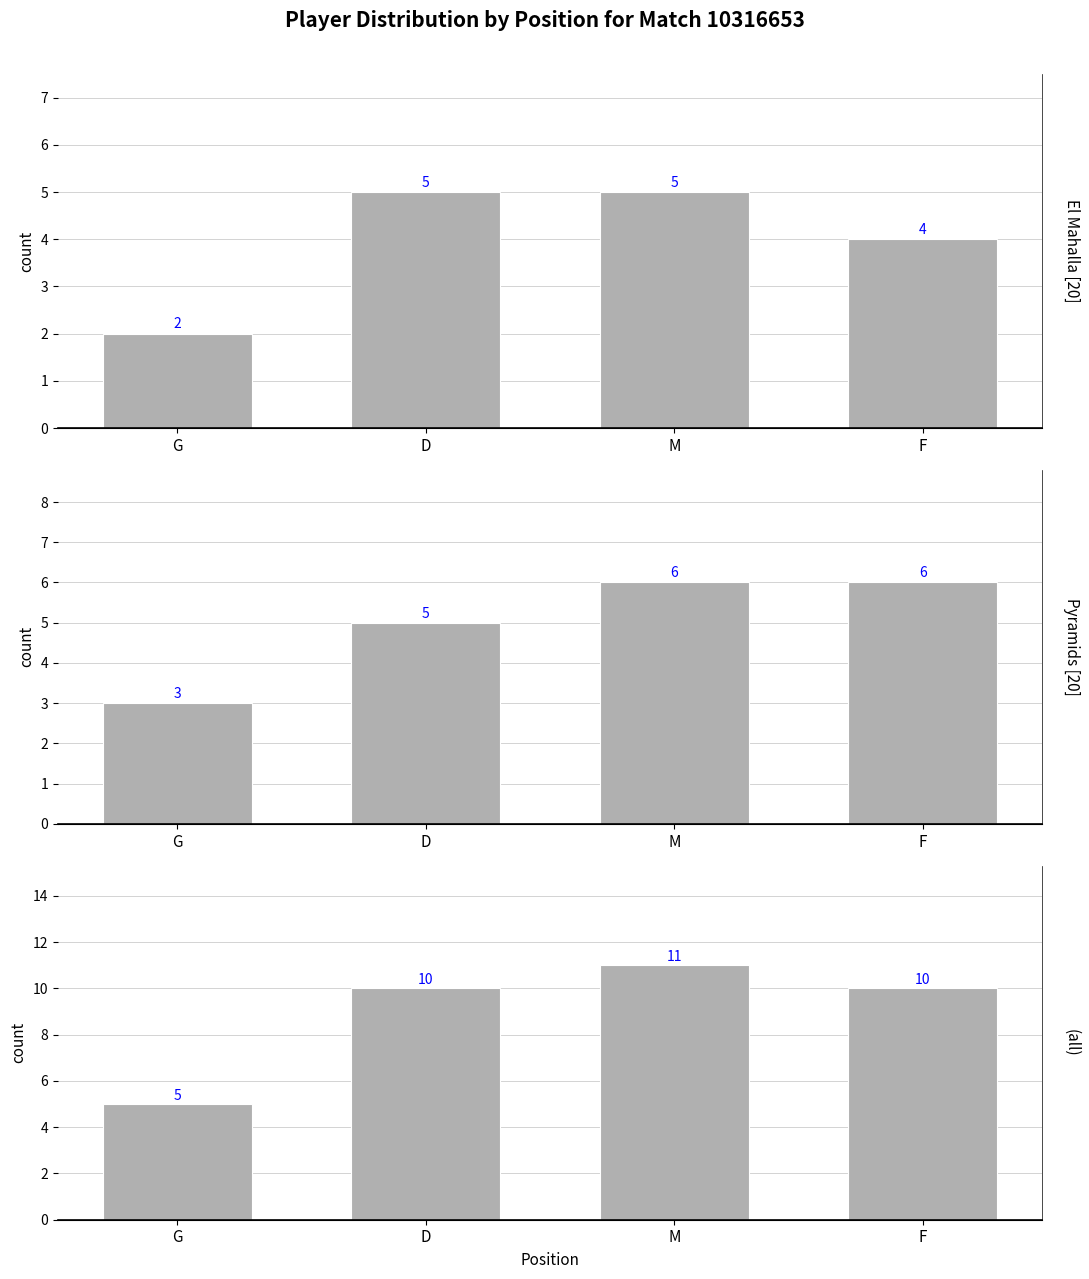

What value does the Pyramids series have at G?

3